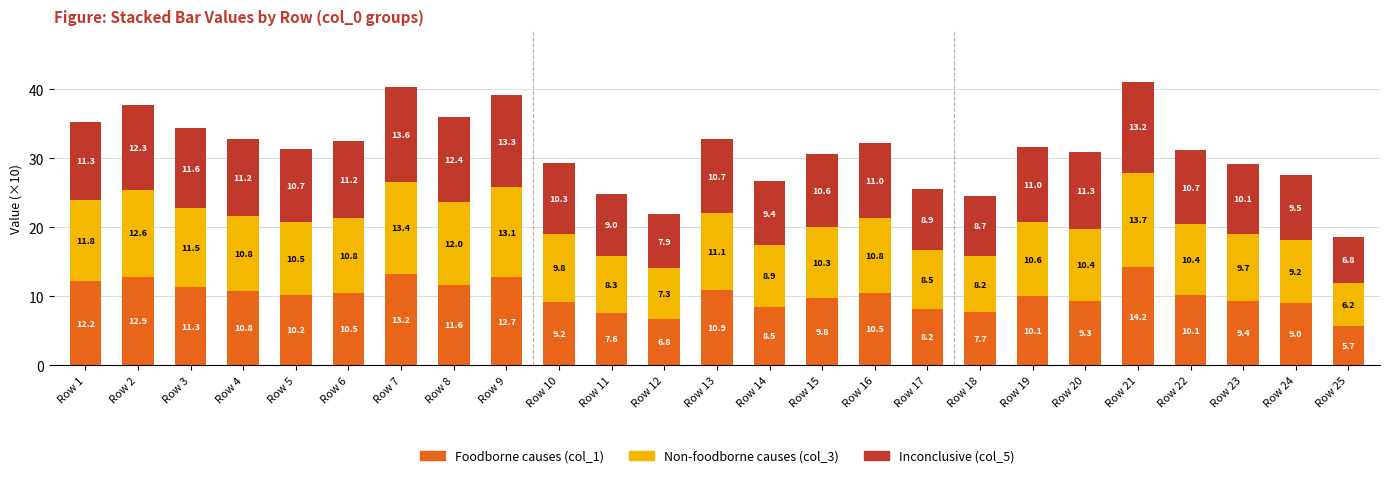

At which category is the sum across all series the highest?

Row 21